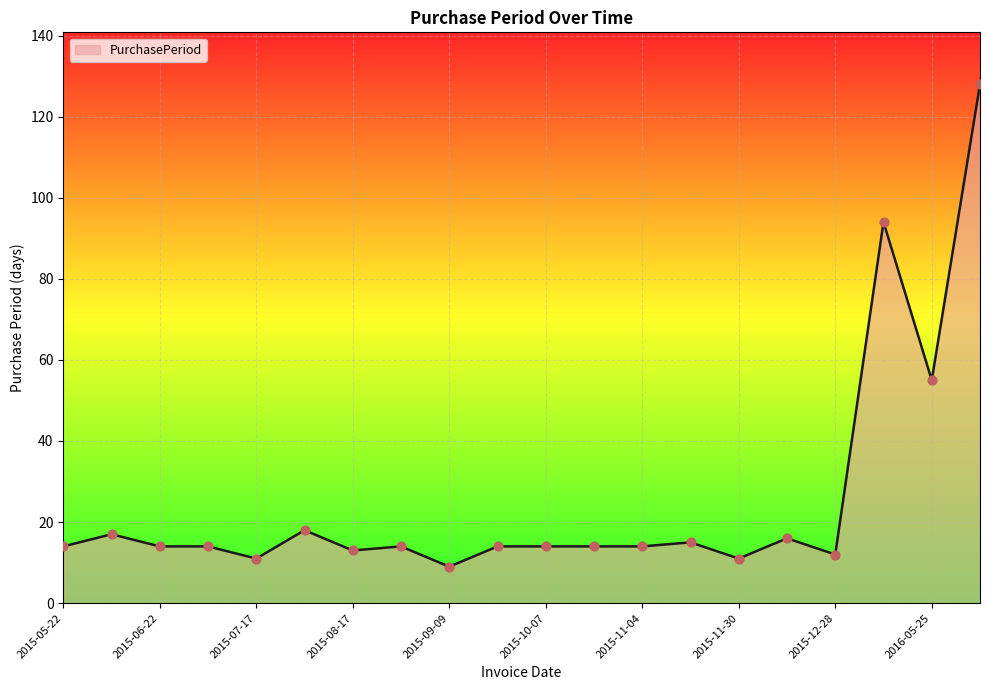

What is the difference between the maximum and minimum values?

119